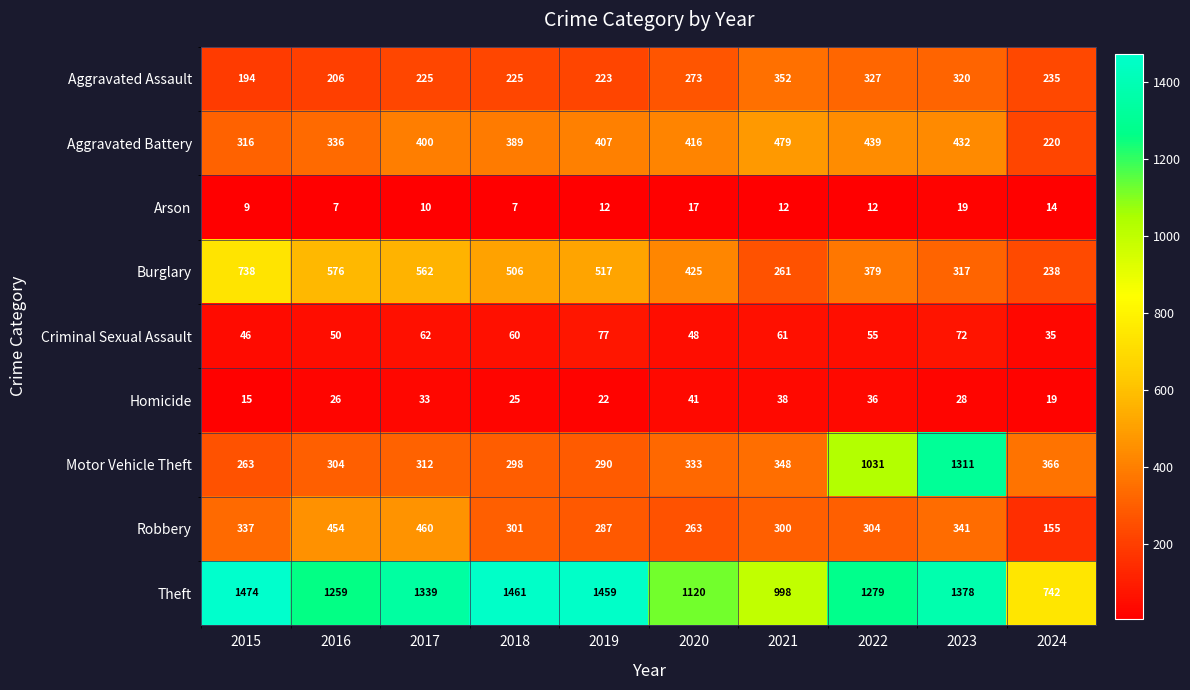

How many series are shown in this chart?

9